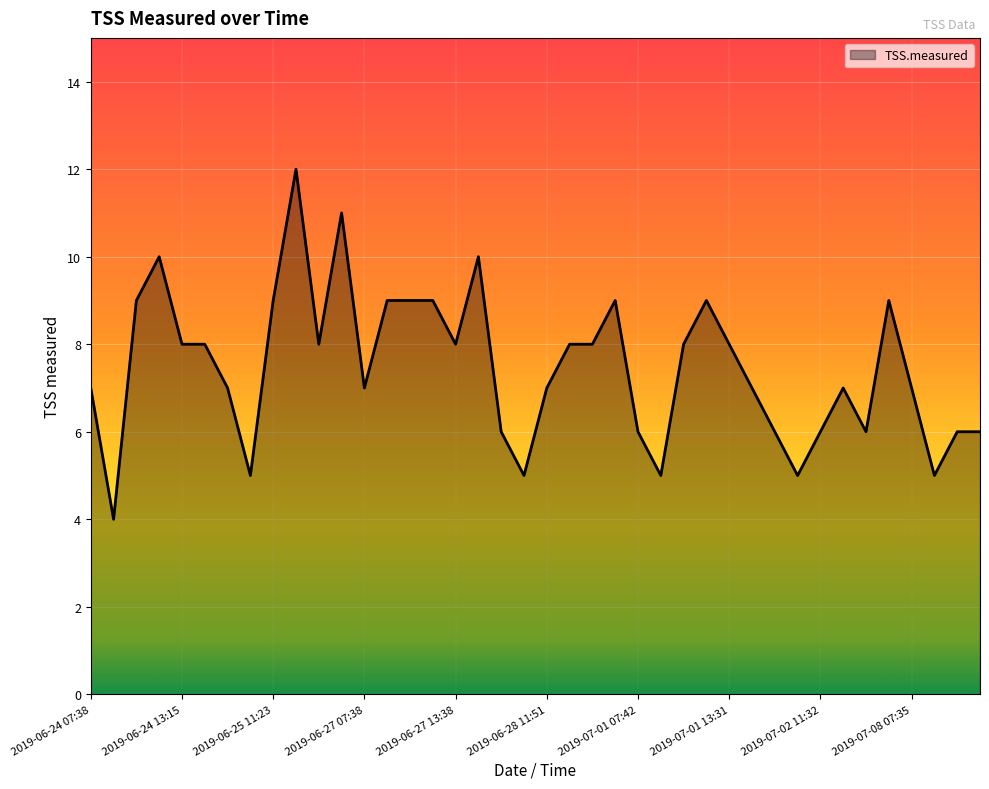

What is the difference between the maximum and minimum values?

8